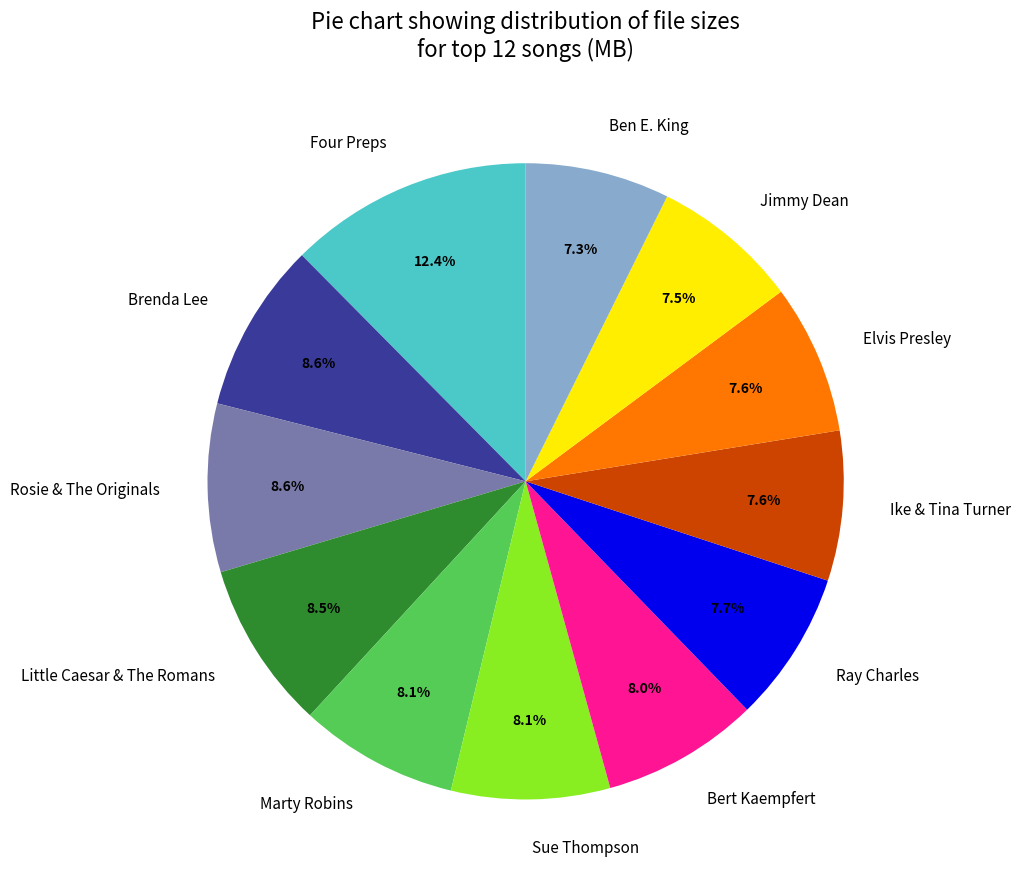

How many slices are in this pie chart?

12